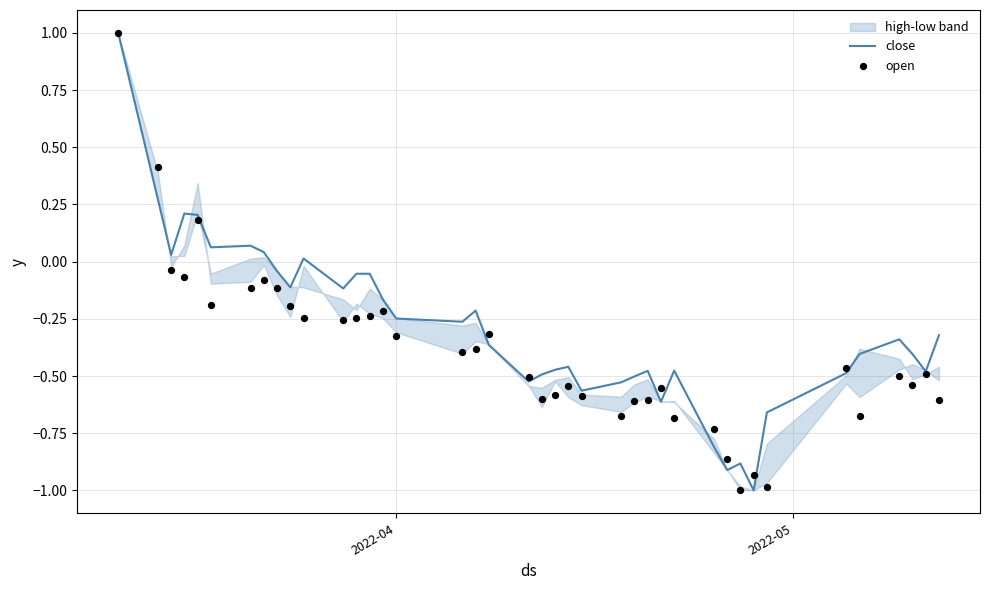

What is the maximum value for close?

1.0